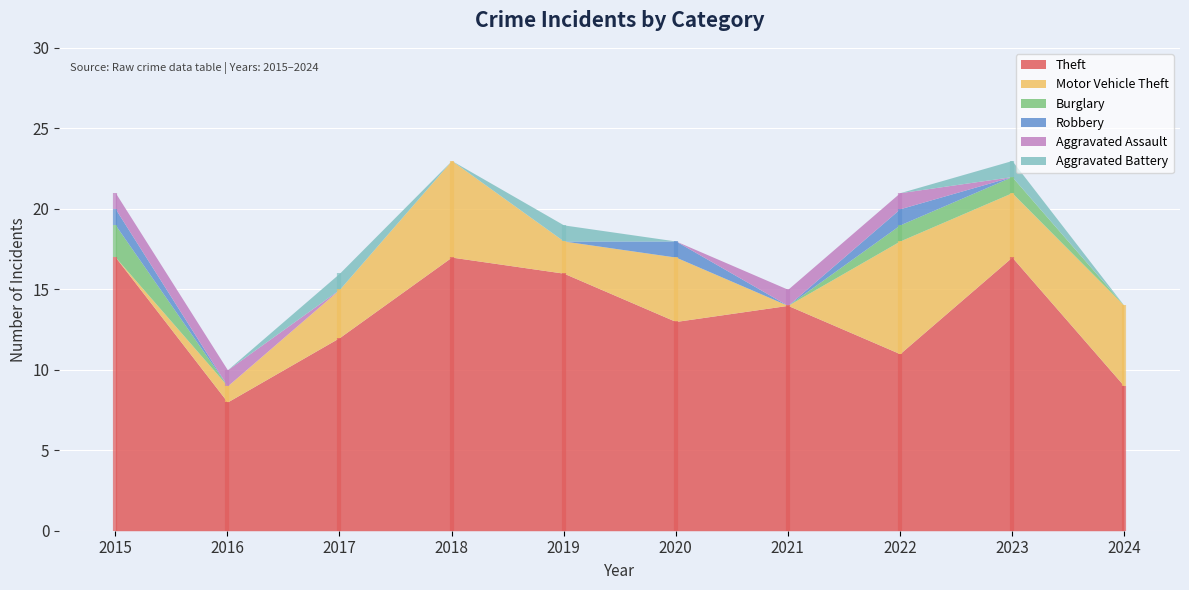

List the series in order of their peak value, lowest first.

Robbery, Aggravated Assault, Aggravated Battery, Burglary, Motor Vehicle Theft, Theft